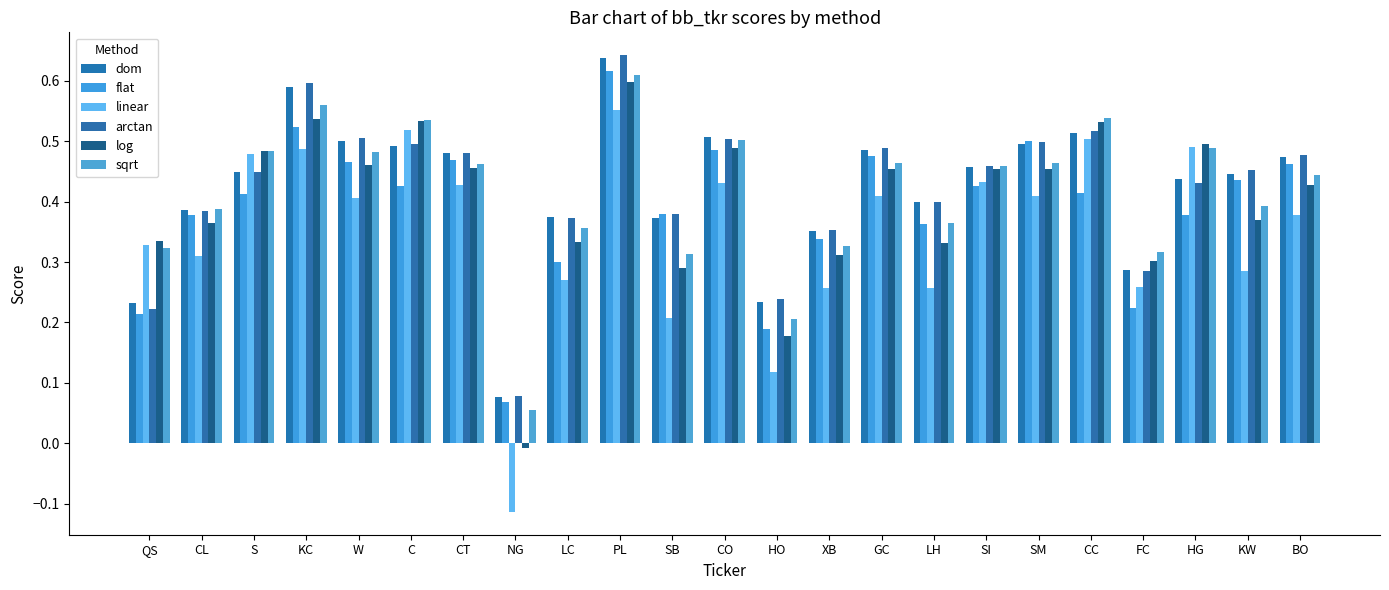

What position from the right is C?

18